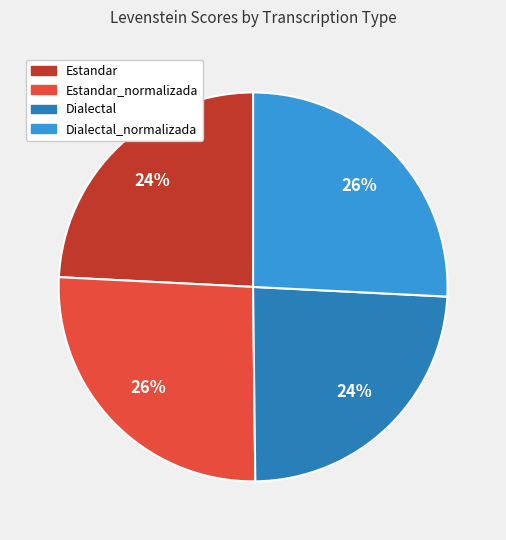

True or false: Estandar_normalizada accounts for 36% of the total.

False